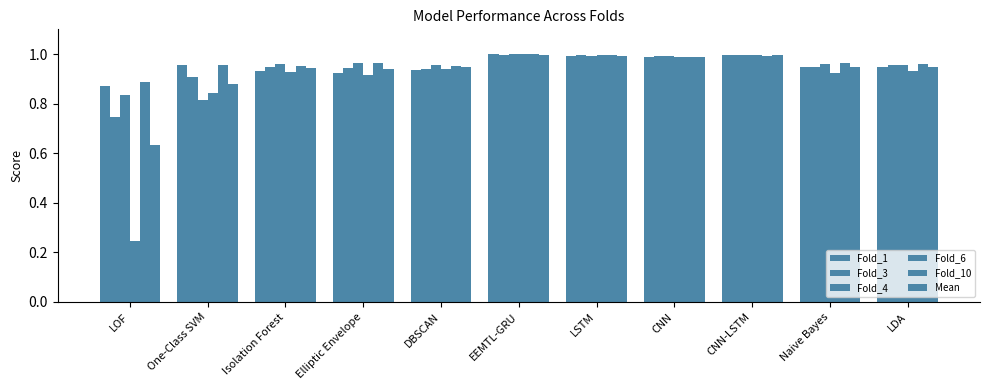

How many bars are there in total?

66